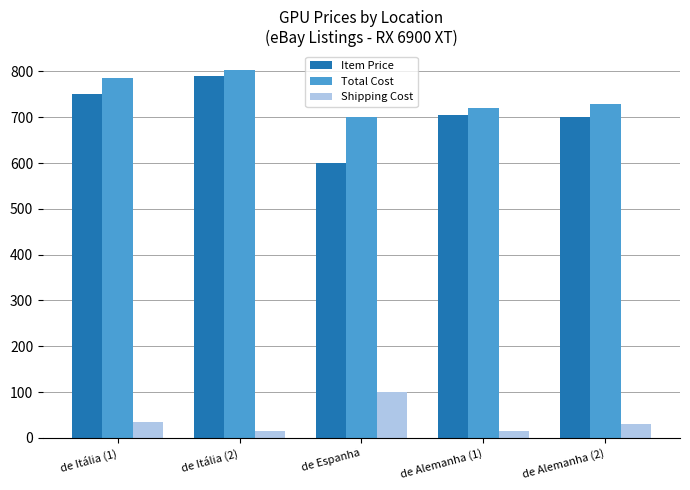

What is the difference between the highest and lowest values at de Espanha?

600